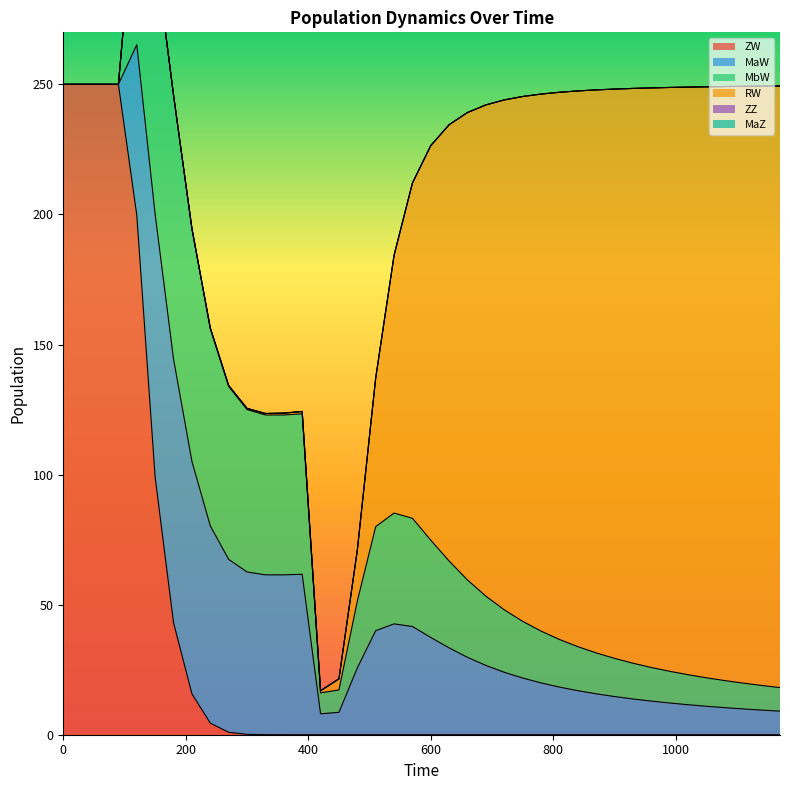

What is the highest value of the ZW series?

250.0